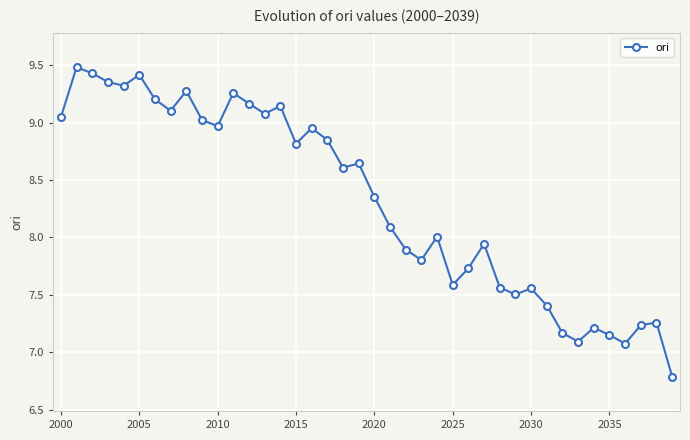

What is the sum of all values?

332.6